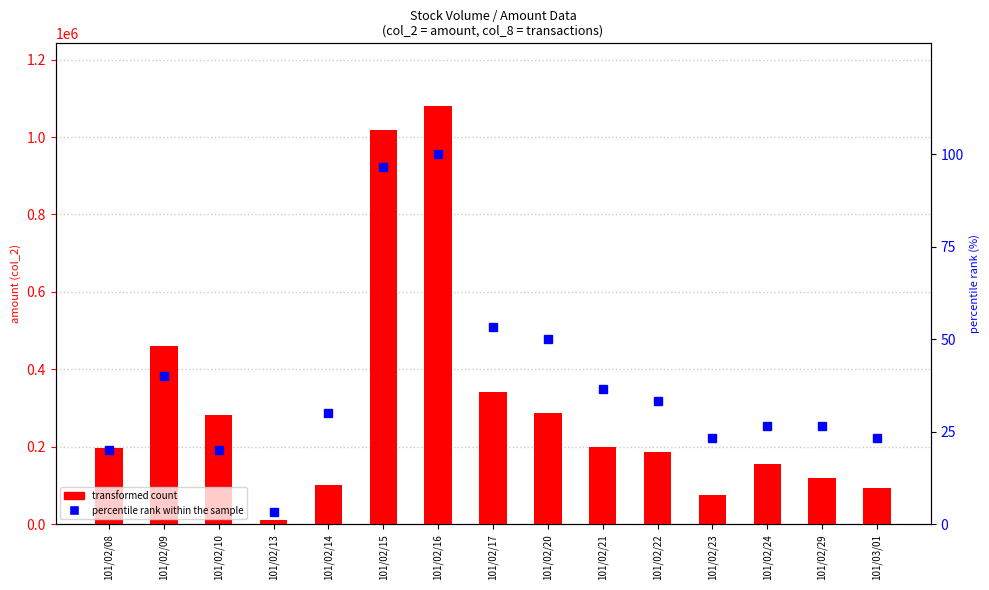

What is the difference between the second highest and minimum values in the transformed count series?

1005490.0